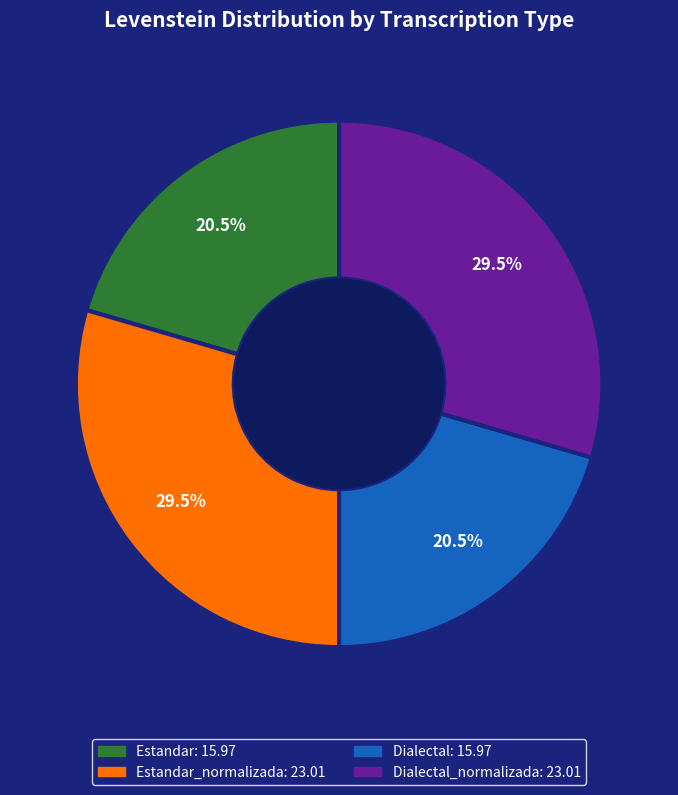

Is there any slice that represents more than half of the pie?

No